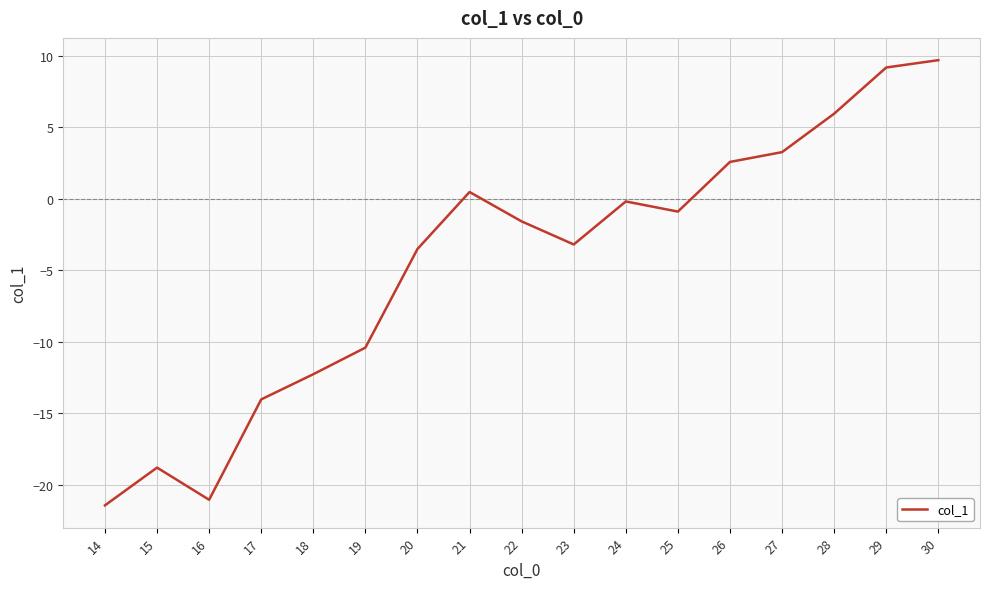

Rank the categories by value from highest to lowest.

30, 29, 28, 27, 26, 21, 24, 25, 22, 23, 20, 19, 18, 17, 15, 16, 14